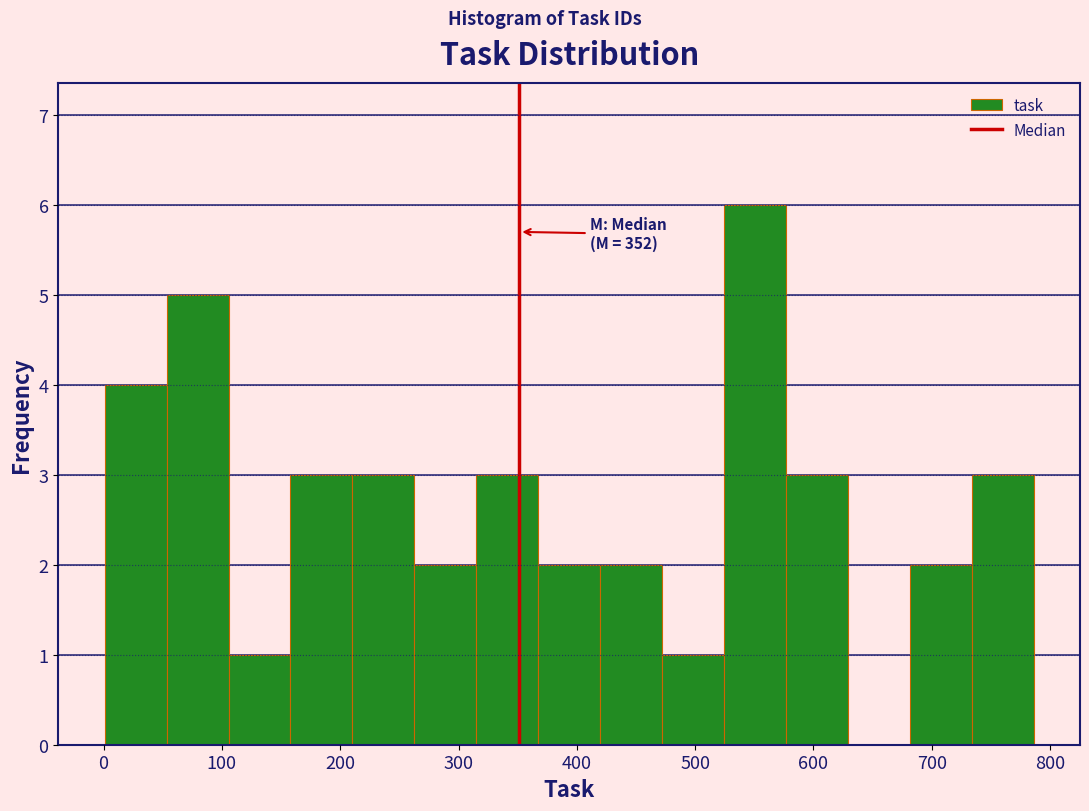

Over which range of the x-axis is the bar tallest?

520 to 580